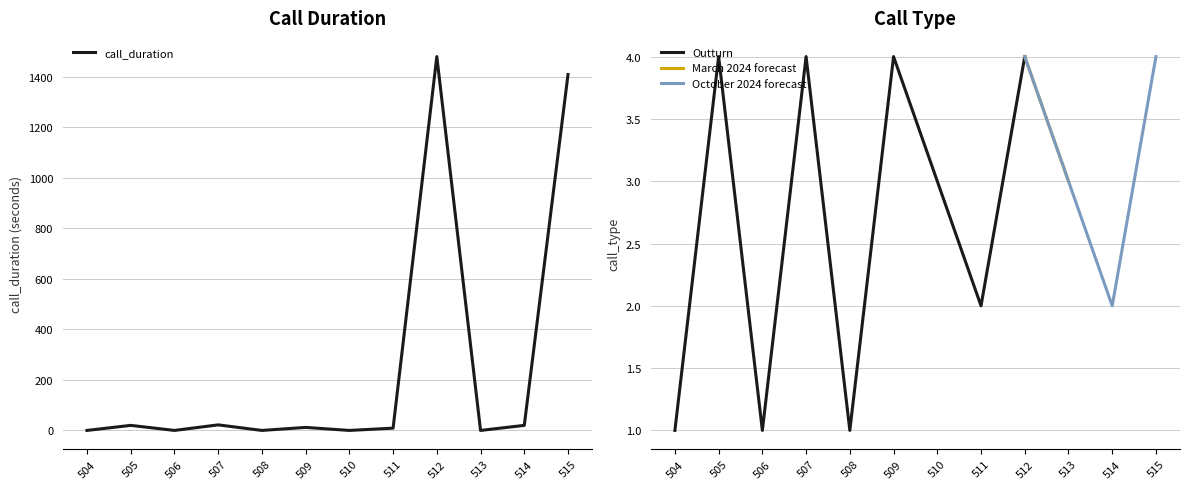

Does the chart have visible grid lines?

Yes